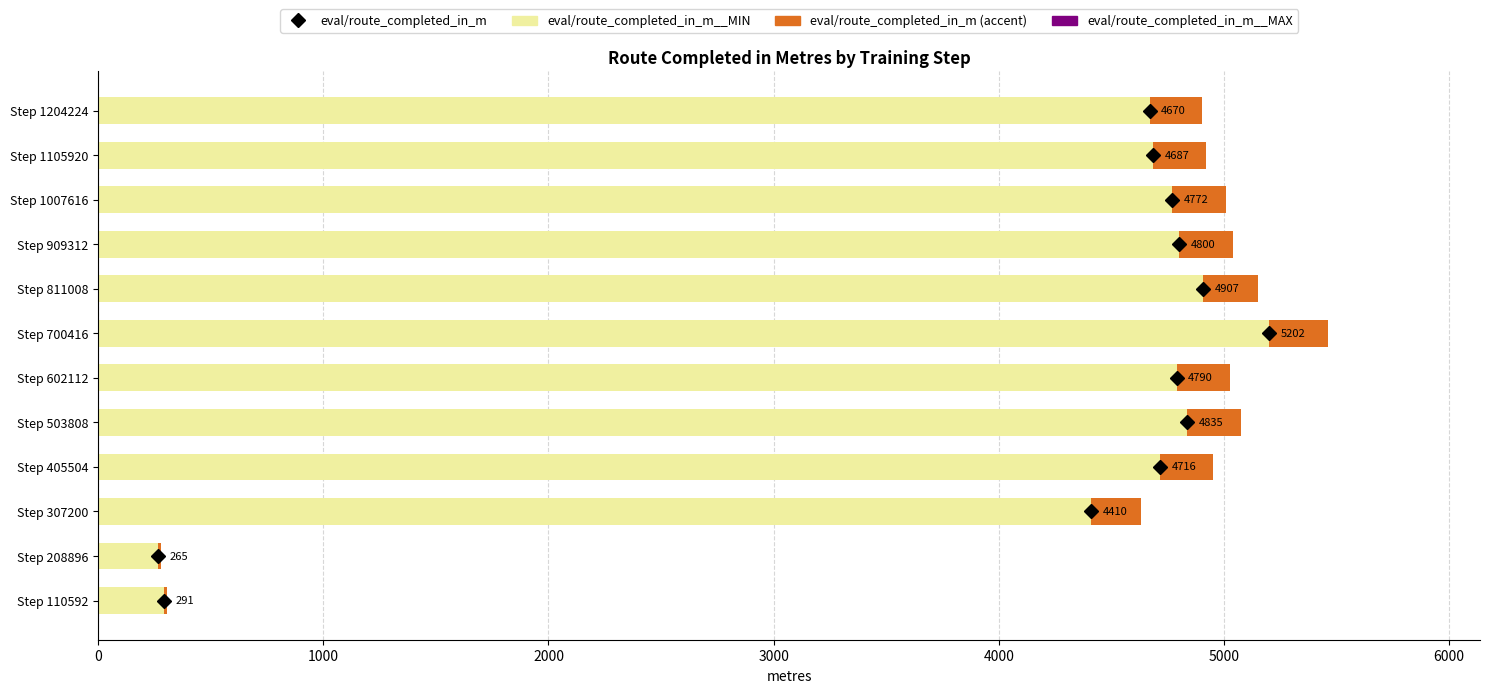

The value of eval/route_completed_in_m__MIN at Step 405504 is 4716.3. True or false?

True